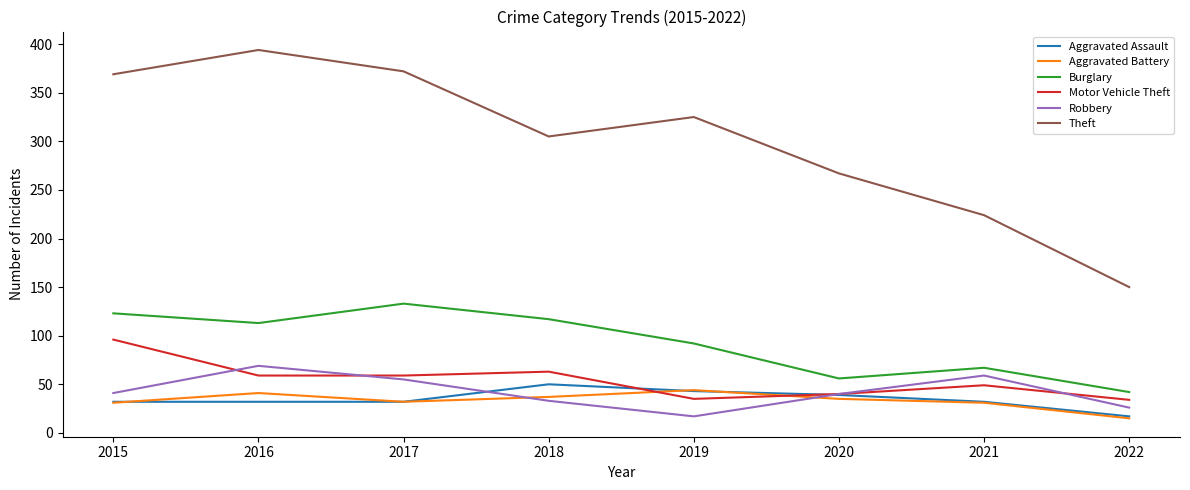

After their last crossing, which series has the higher values: Motor Vehicle Theft or Aggravated Battery?

Motor Vehicle Theft